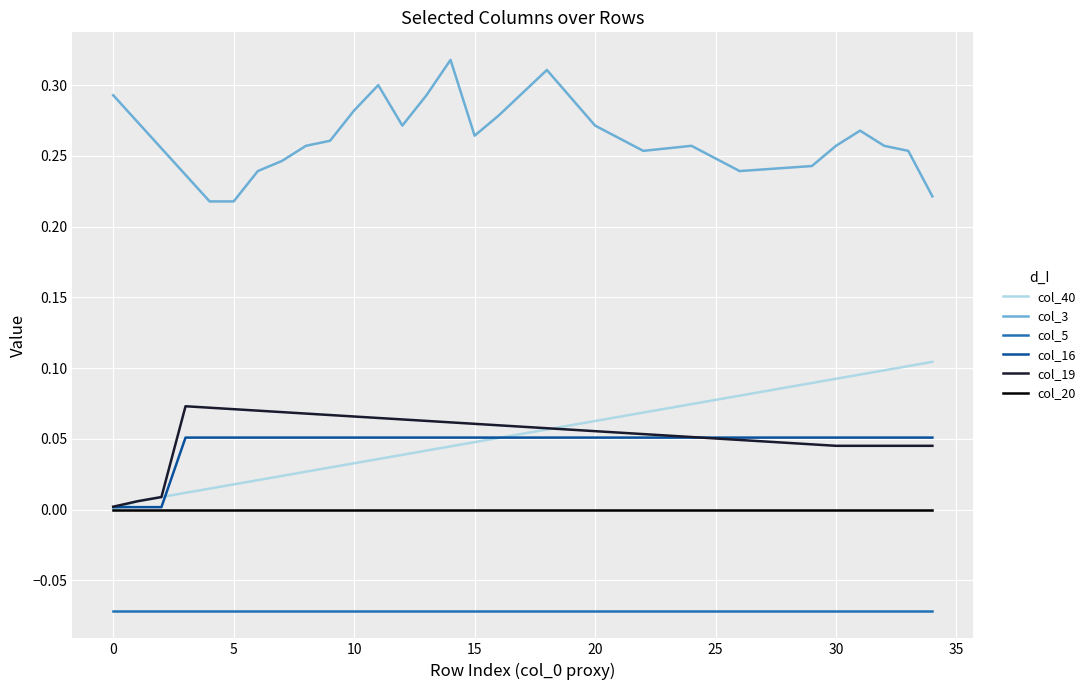

How many series are shown in this chart?

6